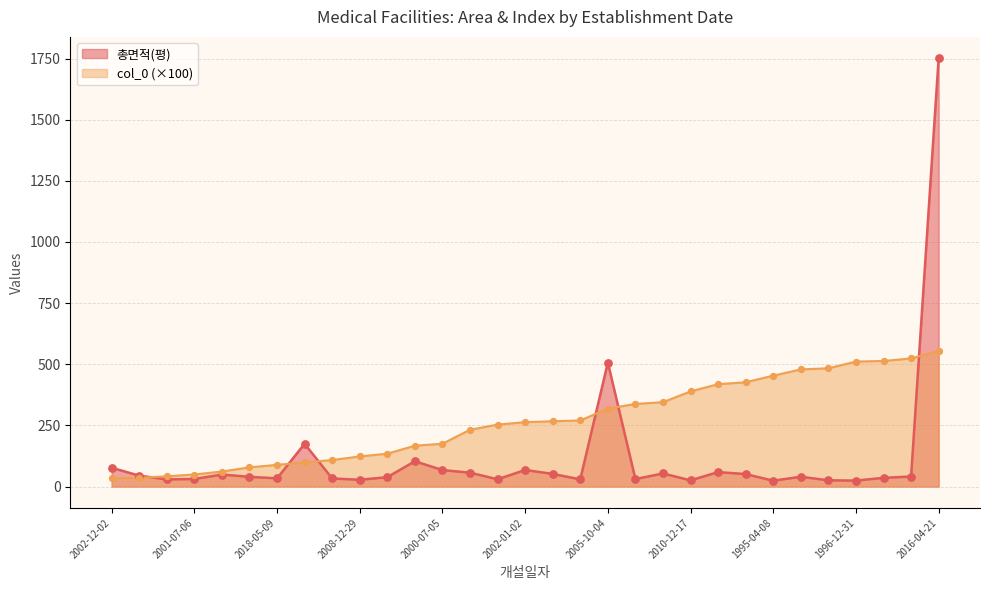

At how many categories does at least one series exceed 1297?

1